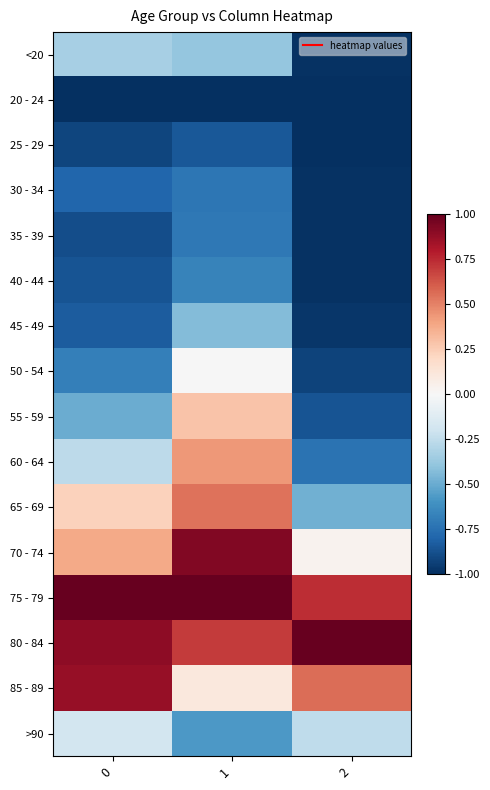

Reading right to left, transcribe all the data shown in this chart.

<20: 2=-1.0	1=-0.4	0=-0.3
20 - 24: 2=-1.0	1=-1.0	0=-1.0
25 - 29: 2=-1.0	1=-0.8	0=-0.9
30 - 34: 2=-1.0	1=-0.7	0=-0.8
35 - 39: 2=-1.0	1=-0.7	0=-0.9
40 - 44: 2=-1.0	1=-0.7	0=-0.9
45 - 49: 2=-1.0	1=-0.4	0=-0.8
50 - 54: 2=-0.9	1=-0.0	0=-0.7
55 - 59: 2=-0.9	1=0.3	0=-0.5
60 - 64: 2=-0.7	1=0.4	0=-0.3
65 - 69: 2=-0.5	1=0.5	0=0.2
70 - 74: 2=0.0	1=0.9	0=0.4
75 - 79: 2=0.7	1=1.0	0=1.0
80 - 84: 2=1.0	1=0.7	0=0.9
85 - 89: 2=0.6	1=0.1	0=0.9
>90: 2=-0.3	1=-0.6	0=-0.2